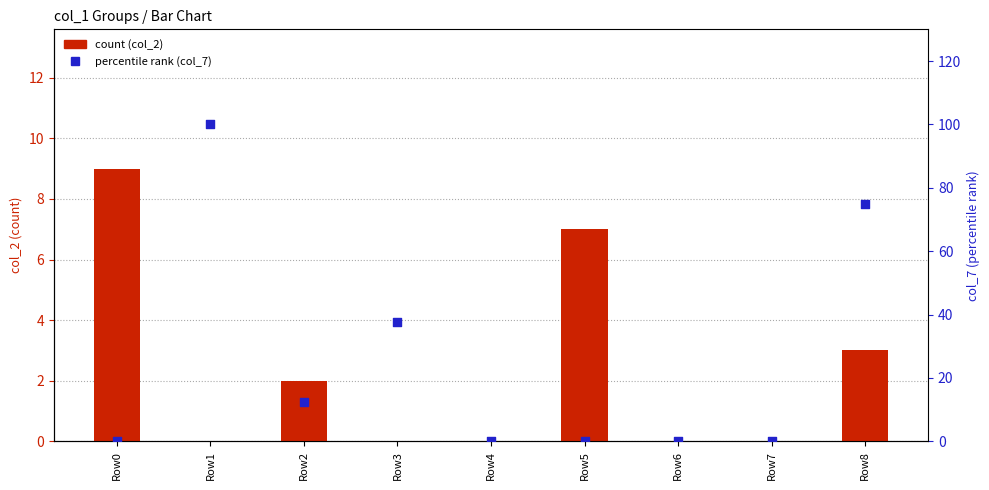

What is the total value across all series at Row1?

100.0